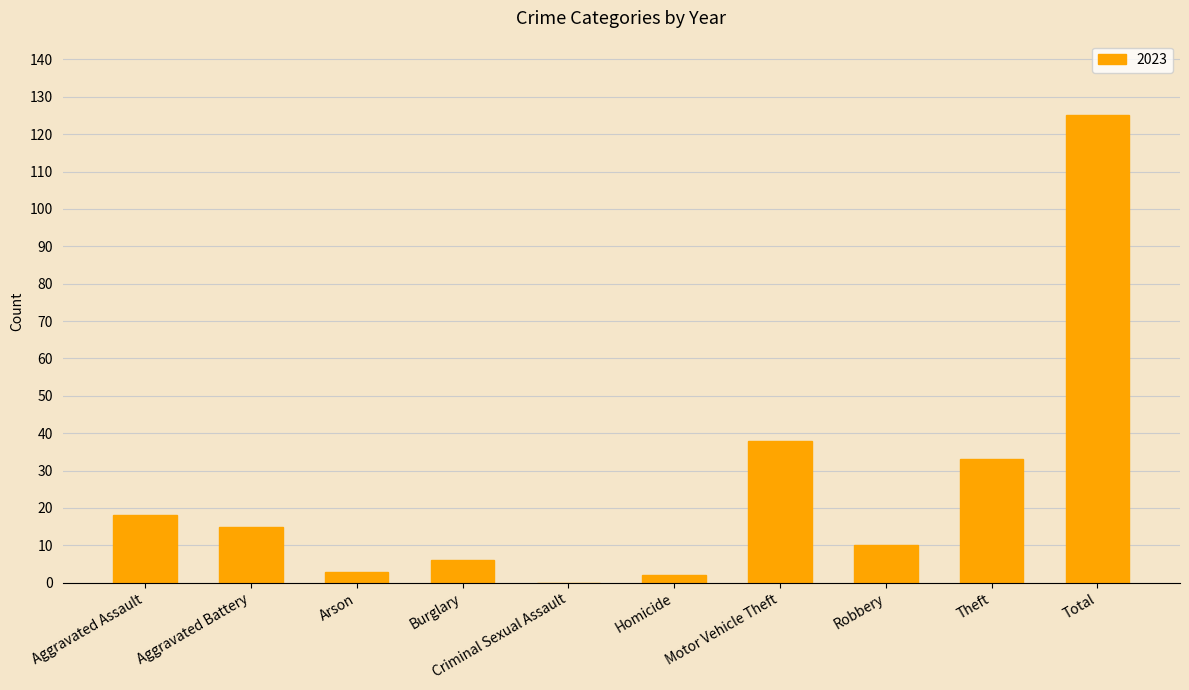

What is the maximum value shown in the chart?

125